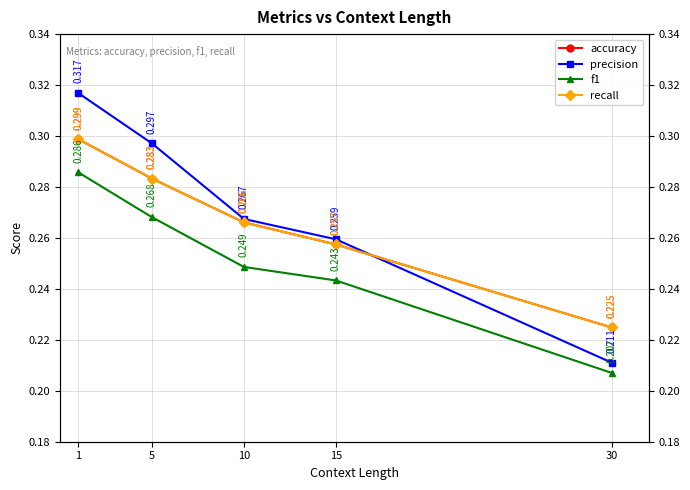

Rank the series at 5 from lowest to highest value.

f1, accuracy, recall, precision